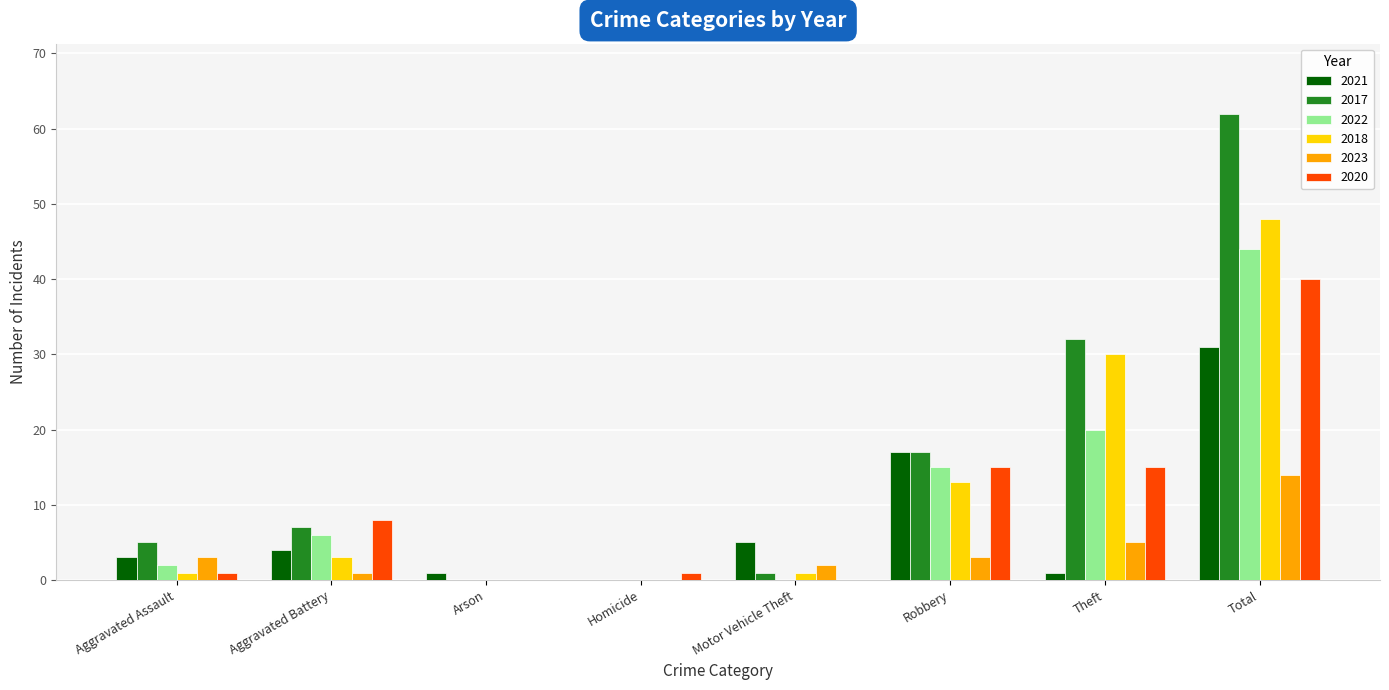

What is the maximum value shown in the chart?

62